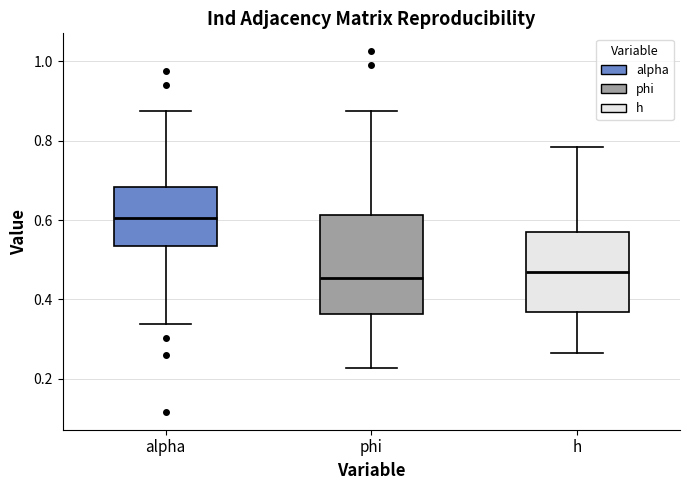

Reading left to right, transcribe this box plot: for each box, give where its median line is, the range the box spans, and where its two whiskers end, as read against the y-axis. The values are not printed on the chart, so give them approximately, as read against the axis.

alpha: median 0.60, box 0.54 to 0.68, whiskers 0.34 to 0.88
phi: median 0.46, box 0.36 to 0.62, whiskers 0.22 to 0.88
h: median 0.46, box 0.36 to 0.58, whiskers 0.26 to 0.78